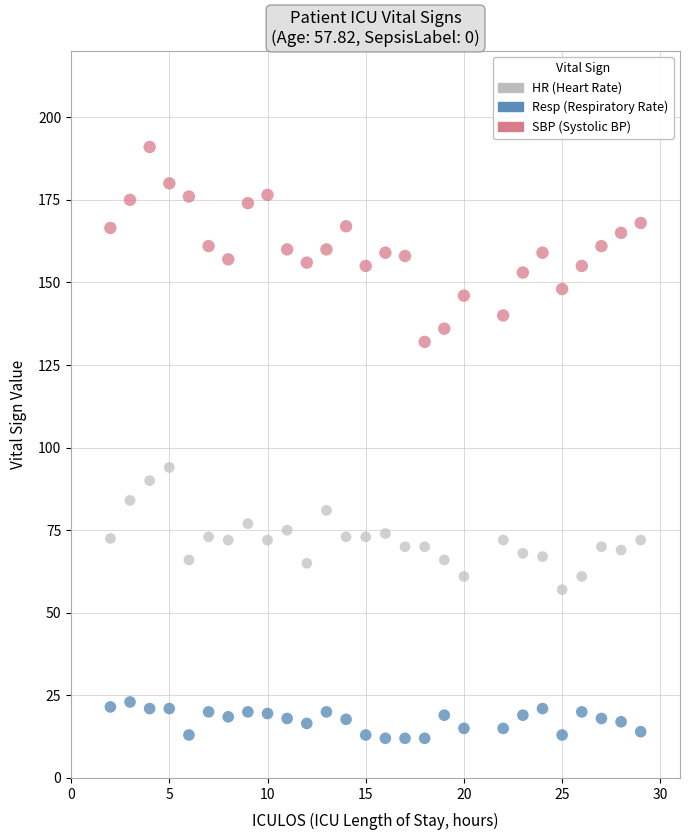

Across all data points, what is the range of X values (max minus min)?

27.0